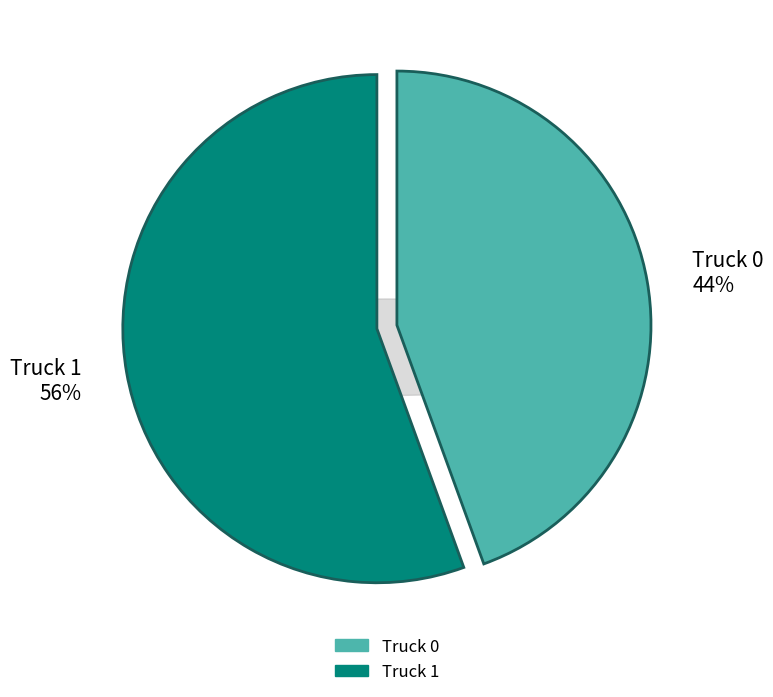

Does Truck 1 represent more than half of the total?

Yes